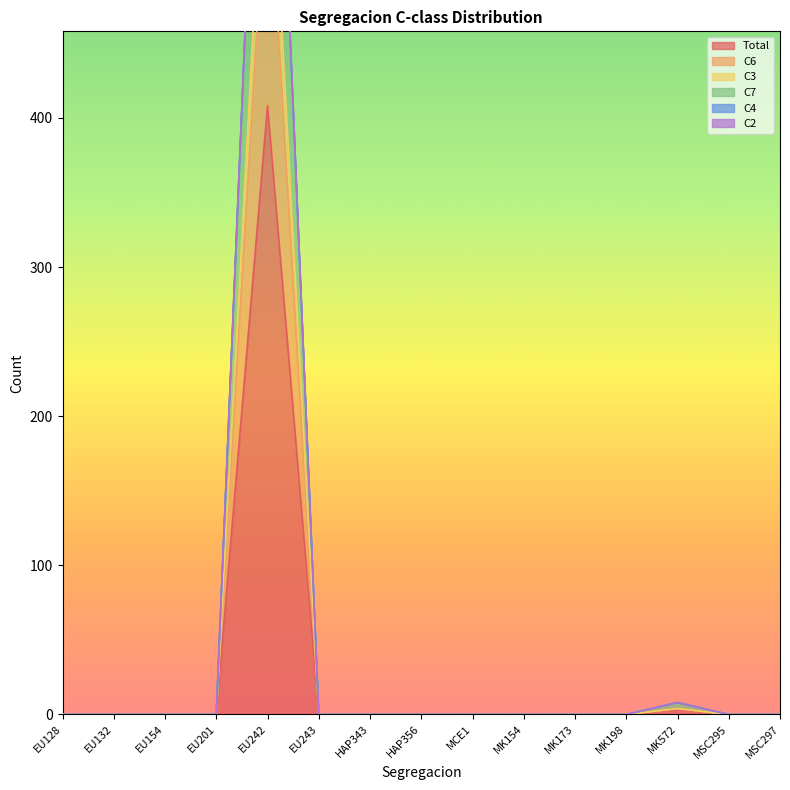

Rank the series at MK154 from highest to lowest value.

Total, C6, C3, C7, C4